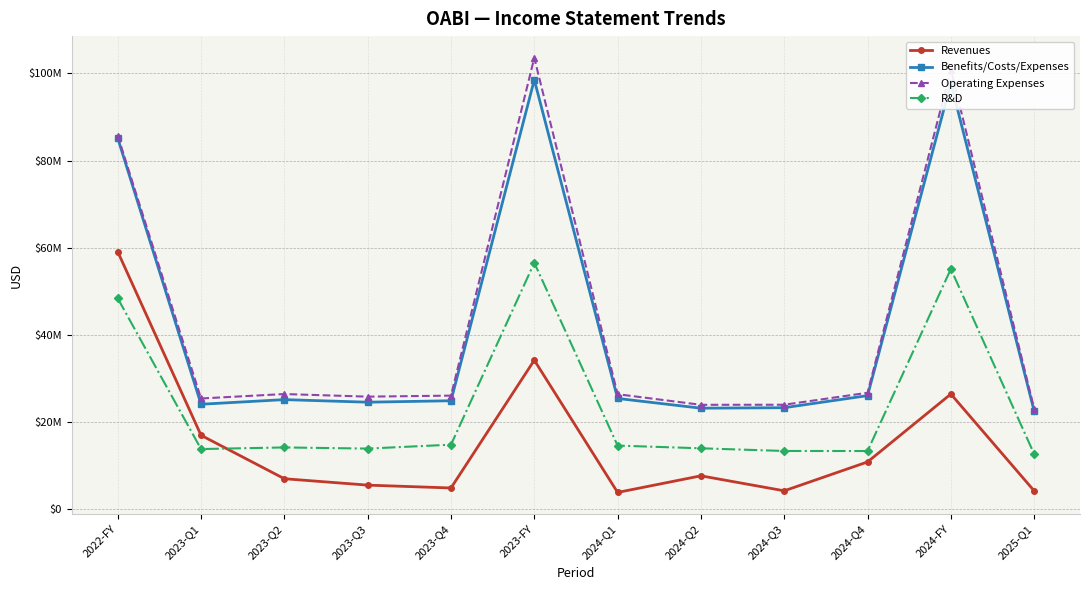

At which category is the sum across all series the highest?

2023-FY